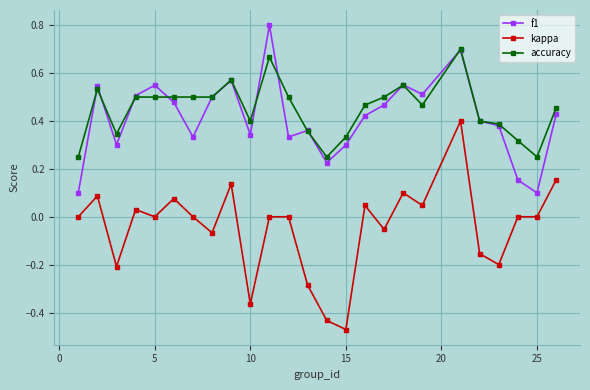

True or false: kappa and f1 cross at least once.

False